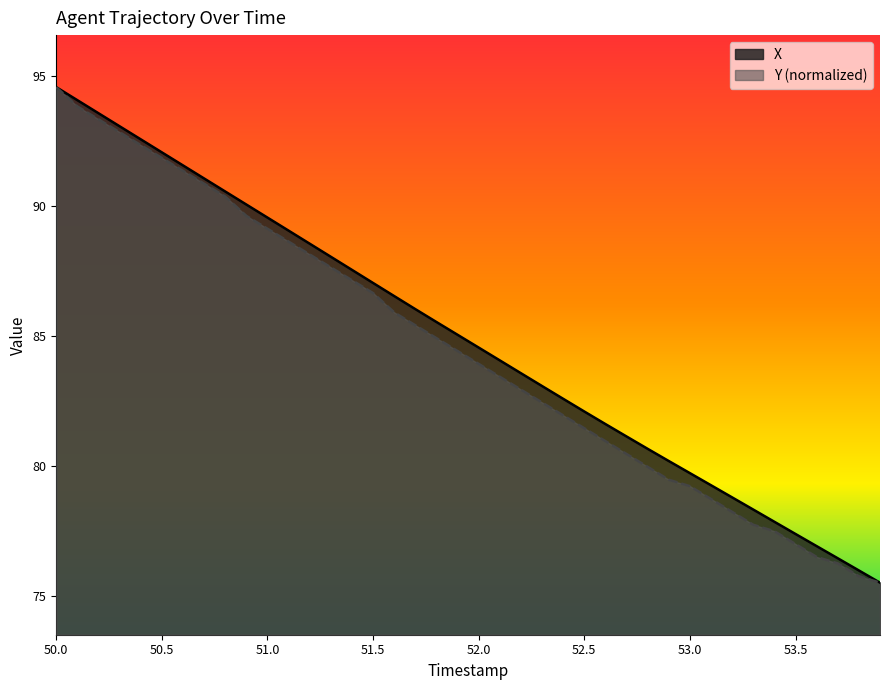

Which label corresponds to the largest value in the chart?

50.0